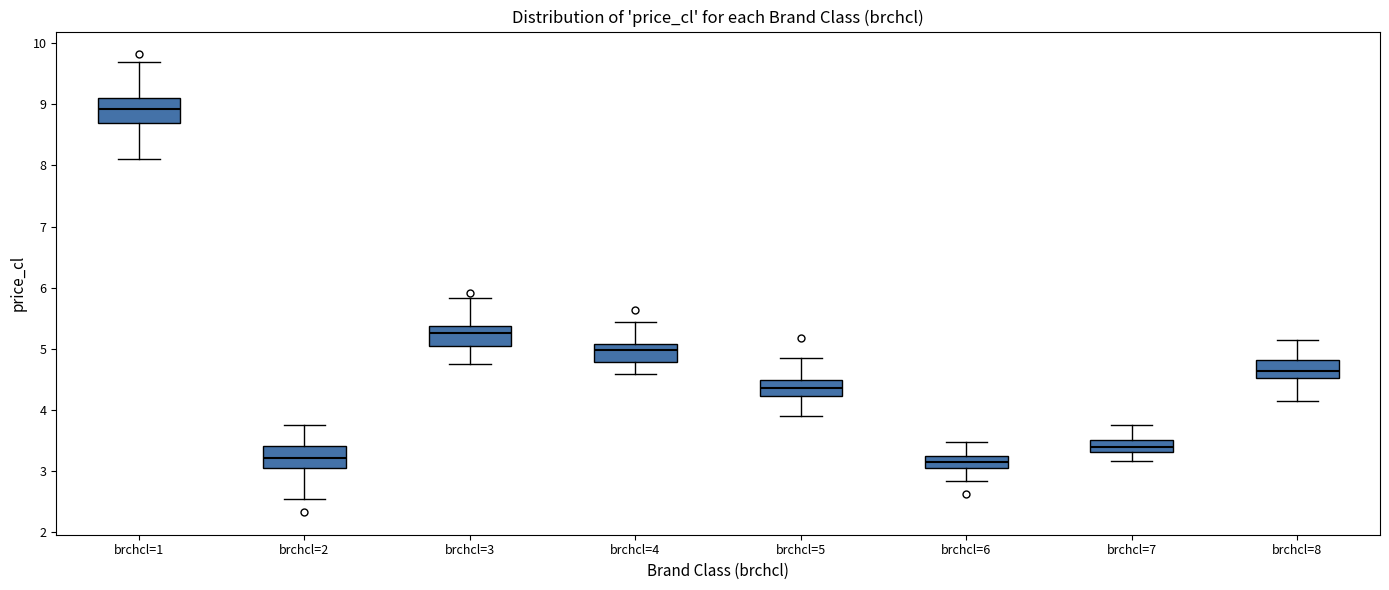

Reading left to right, transcribe this box plot: for each box, give where its median line is, the range the box spans, and where its two whiskers end, as read against the y-axis. The values are not printed on the chart, so give them approximately, as read against the axis.

brchcl=1: median 8.9, box 8.7 to 9.1, whiskers 8.1 to 9.7
brchcl=2: median 3.2, box 3.1 to 3.4, whiskers 2.5 to 3.7
brchcl=3: median 5.3, box 5.1 to 5.4, whiskers 4.8 to 5.8
brchcl=4: median 5.0, box 4.8 to 5.1, whiskers 4.6 to 5.4
brchcl=5: median 4.4, box 4.2 to 4.5, whiskers 3.9 to 4.8
brchcl=6: median 3.1, box 3.0 to 3.2, whiskers 2.8 to 3.5
brchcl=7: median 3.4, box 3.3 to 3.5, whiskers 3.2 to 3.8
brchcl=8: median 4.6, box 4.5 to 4.8, whiskers 4.1 to 5.1